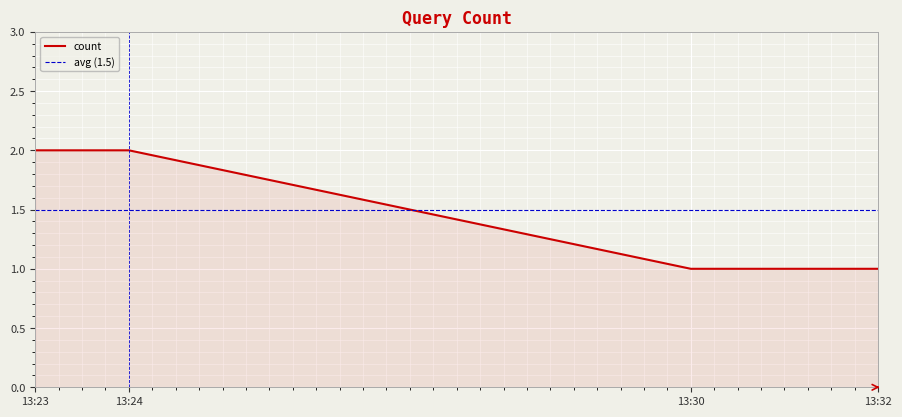

The value of count at 13:24 is 1. True or false?

False